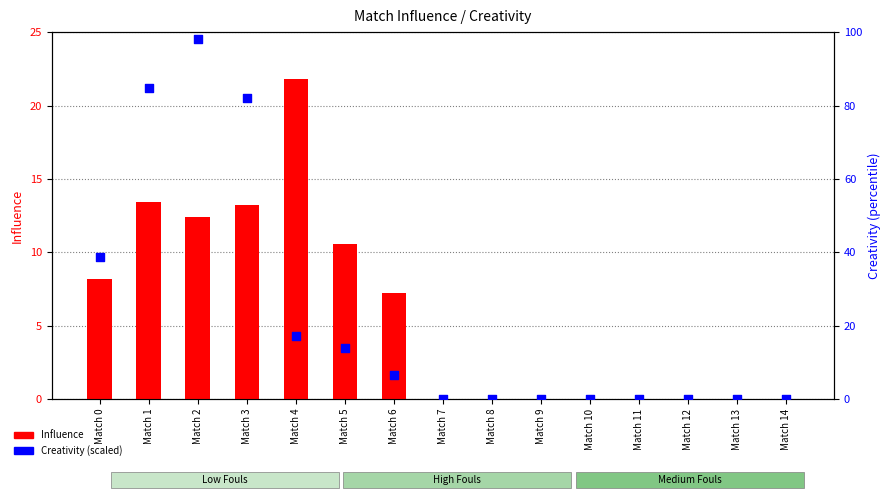

Which series reaches the minimum Y coordinate?

Influence